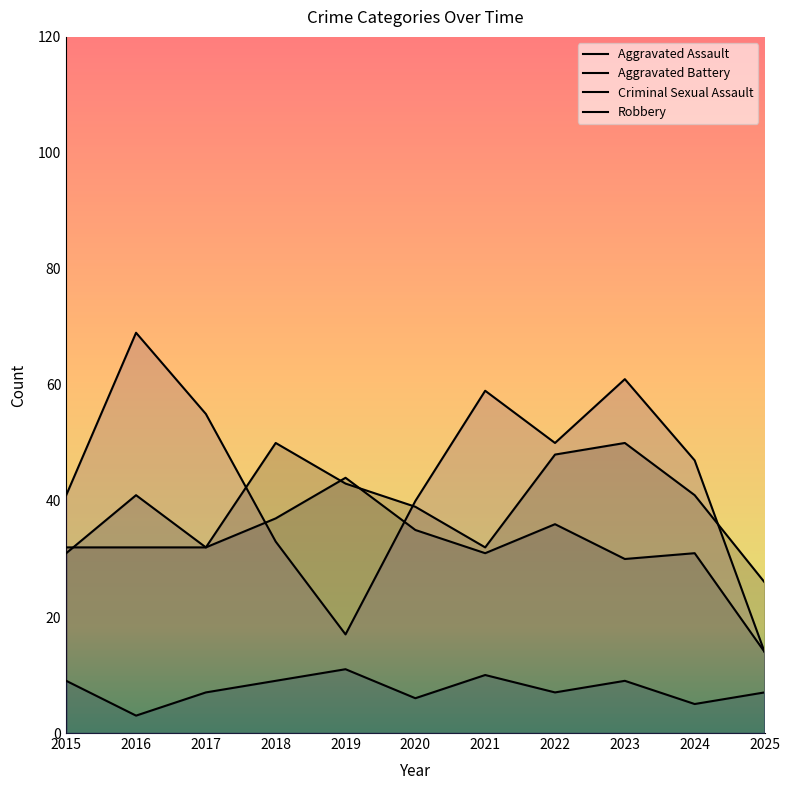

Reading left to right, what are all the values shown in this chart?

Aggravated Assault: 2015=32	2016=32	2017=32	2018=50	2019=43	2020=39	2021=32	2022=48	2023=50	2024=41	2025=26
Aggravated Battery: 2015=31	2016=41	2017=32	2018=37	2019=44	2020=35	2021=31	2022=36	2023=30	2024=31	2025=14
Criminal Sexual Assault: 2015=9	2016=3	2017=7	2018=9	2019=11	2020=6	2021=10	2022=7	2023=9	2024=5	2025=7
Robbery: 2015=41	2016=69	2017=55	2018=33	2019=17	2020=40	2021=59	2022=50	2023=61	2024=47	2025=14